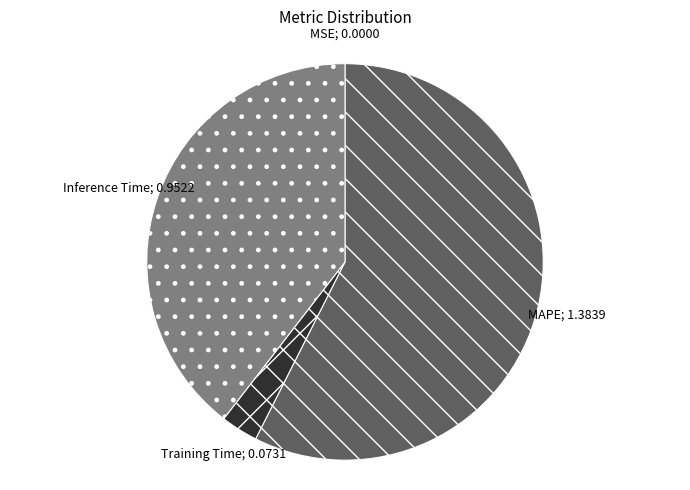

Is there a majority slice in this chart?

Yes